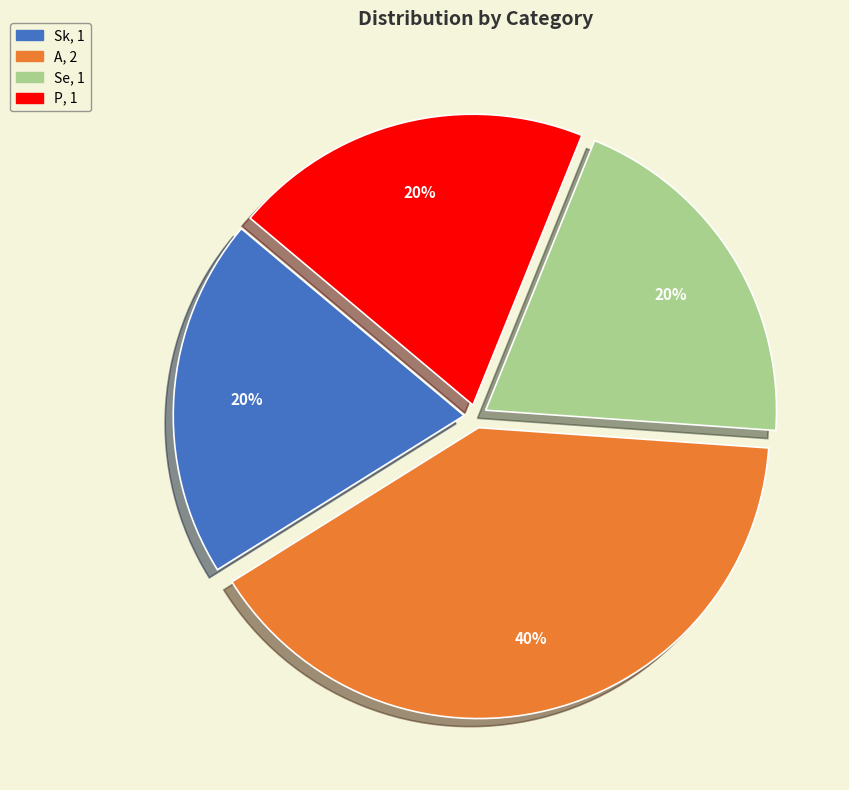

To the nearest percent, what portion does Se represent?

20%